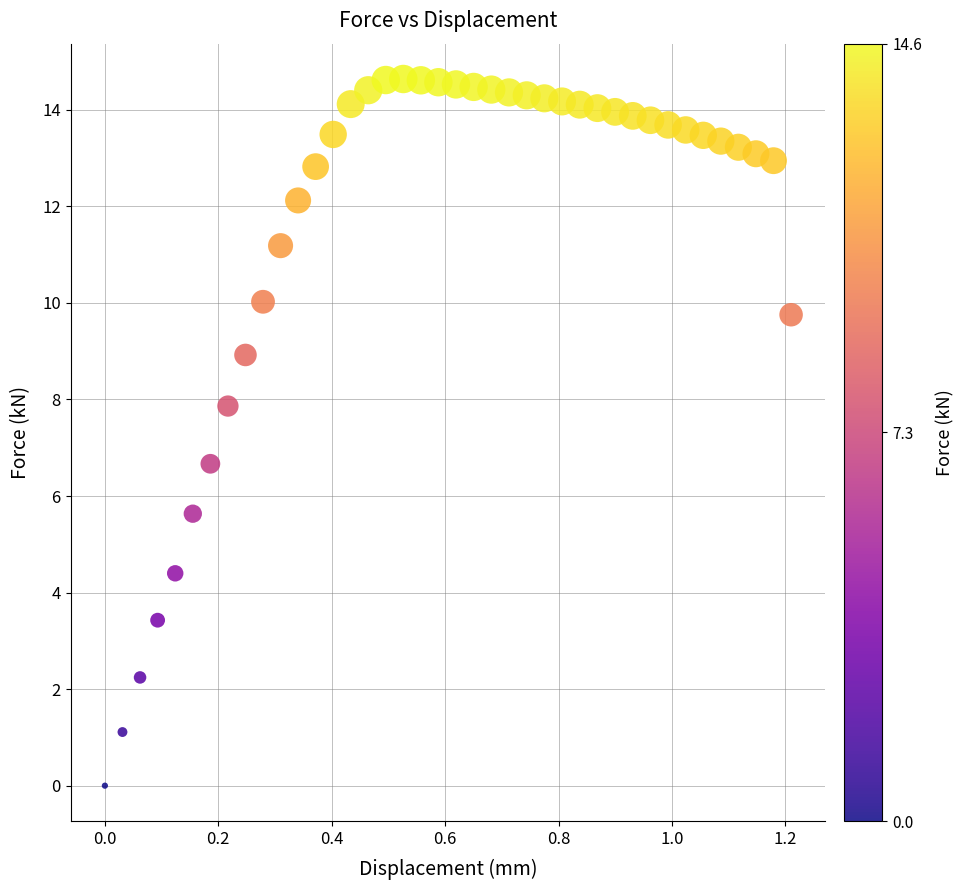

What is the range of Y values (max minus min)?

14.6